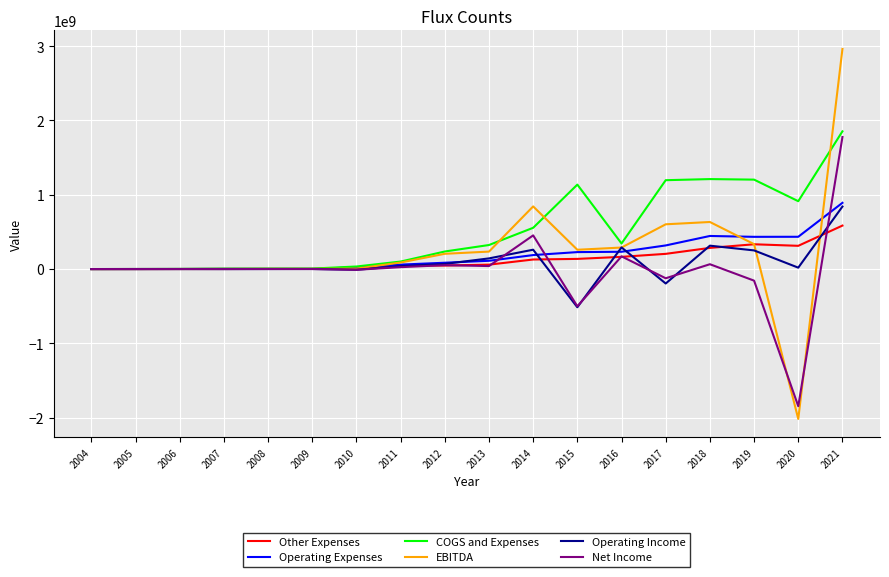

What are all the series names shown in the legend?

Other Expenses, Operating Expenses, COGS and Expenses, EBITDA, Operating Income, Net Income